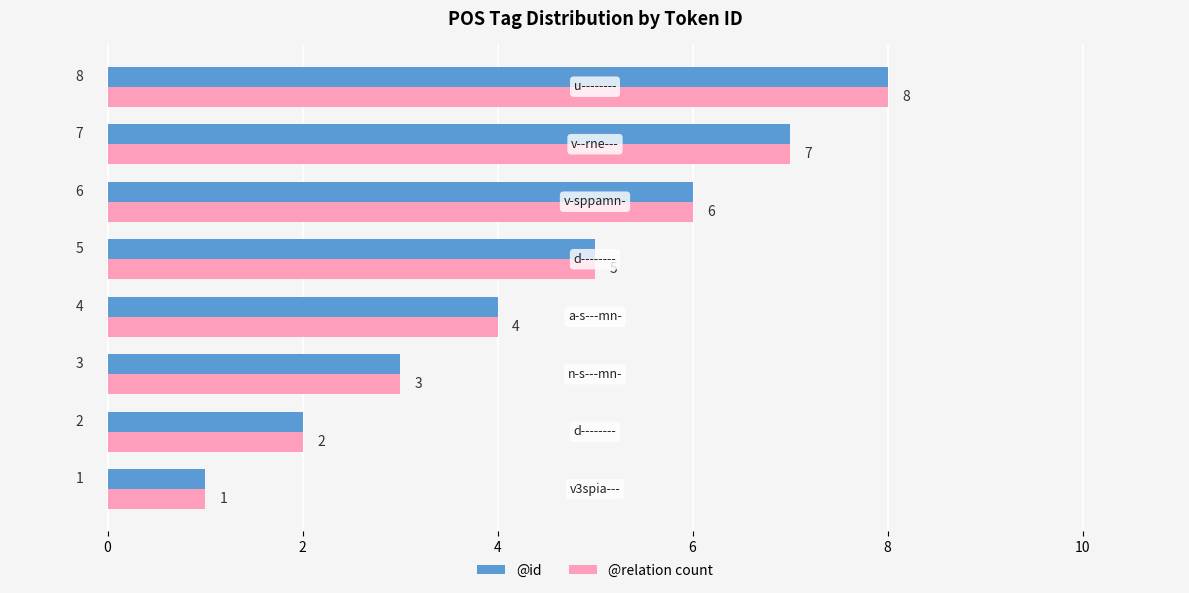

How many series are shown in this chart?

2